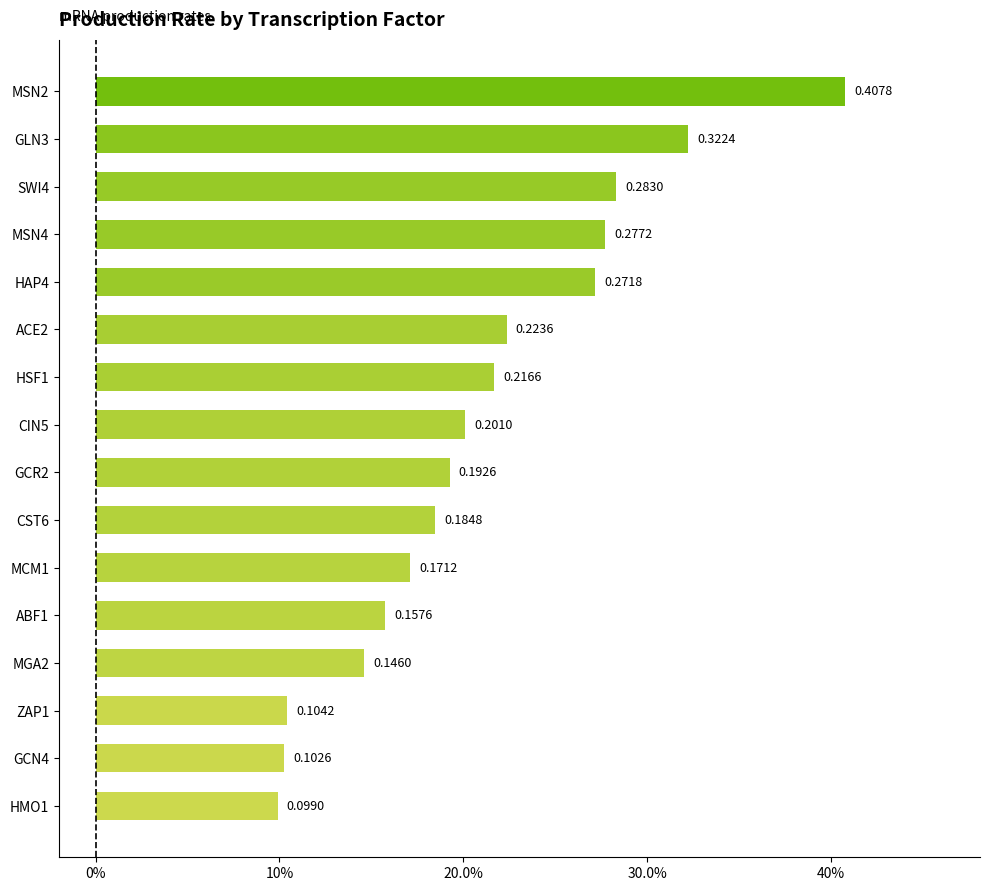

At which label is the value closest to 0?

HMO1